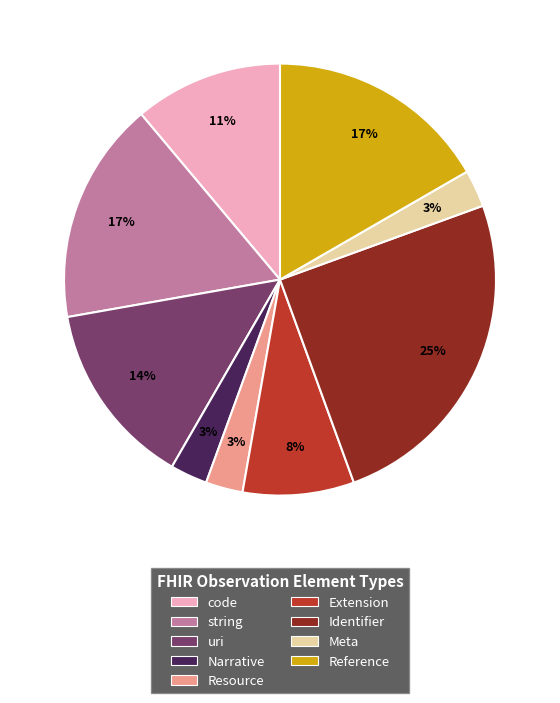

To the nearest percent, what is the average slice percentage?

11%